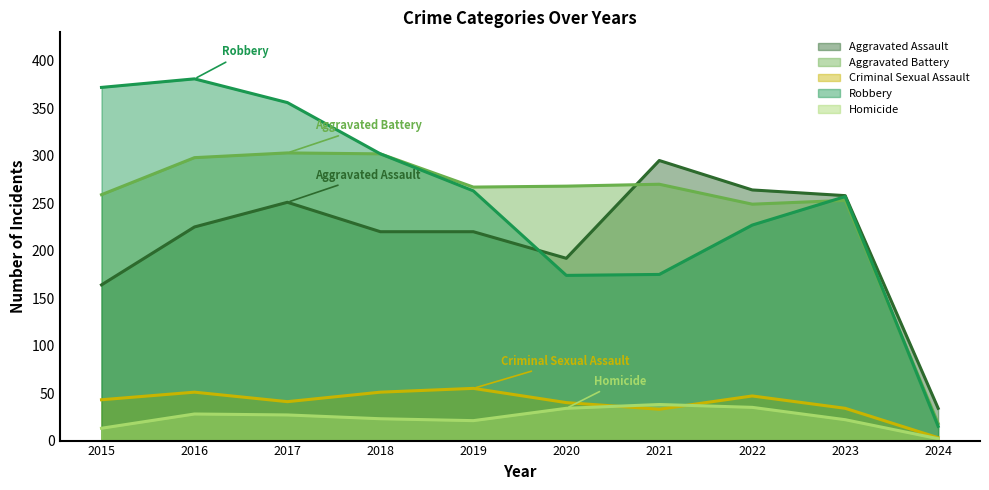

Count the number of data series in this chart.

5